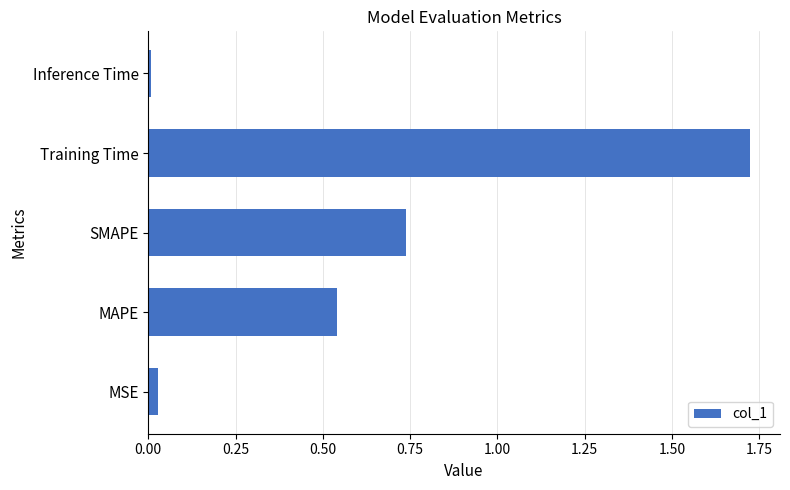

Which category has the highest value across all series?

Training Time